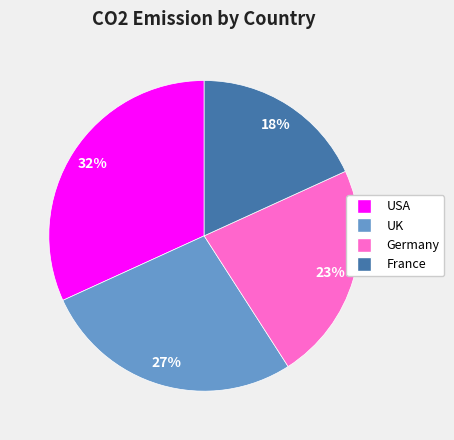

Is it true that Germany is 23% of the pie?

True